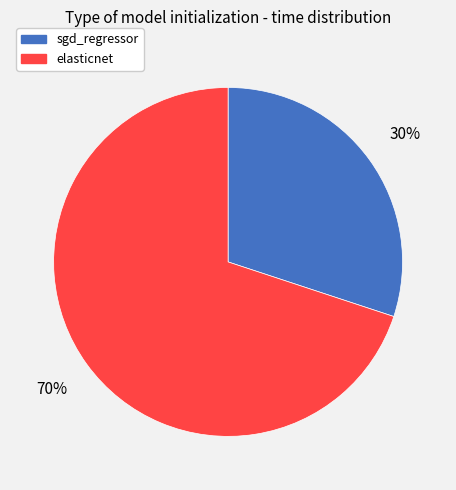

To the nearest percent, what percentage of the pie is sgd_regressor?

30%